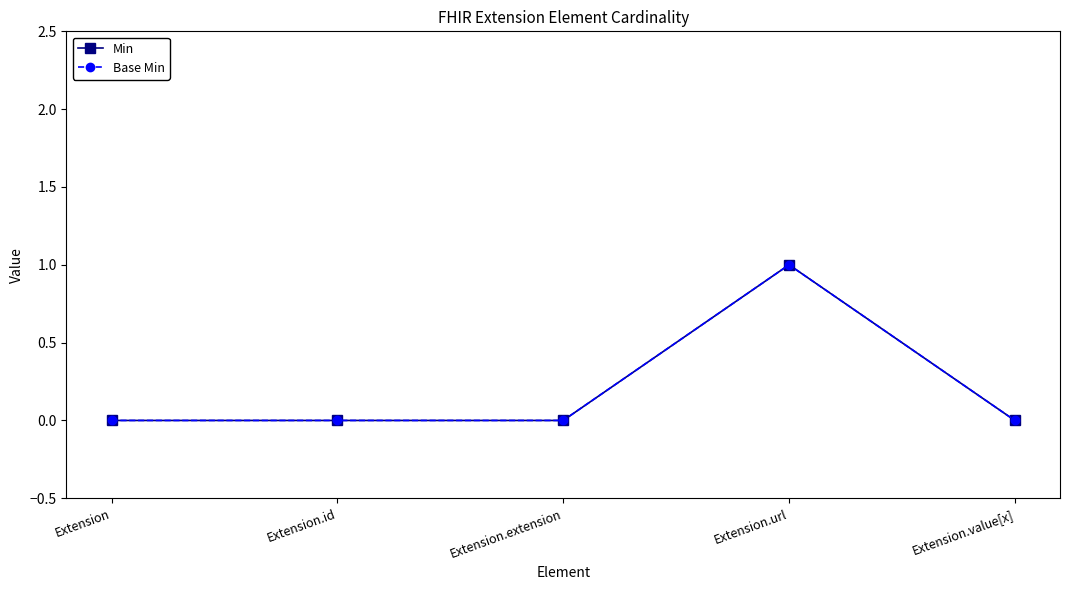

Reading right to left, extract all data points from this chart.

Min: Extension.value[x]=0	Extension.url=1	Extension.extension=0	Extension.id=0	Extension=0
Base Min: Extension.value[x]=0	Extension.url=1	Extension.extension=0	Extension.id=0	Extension=0